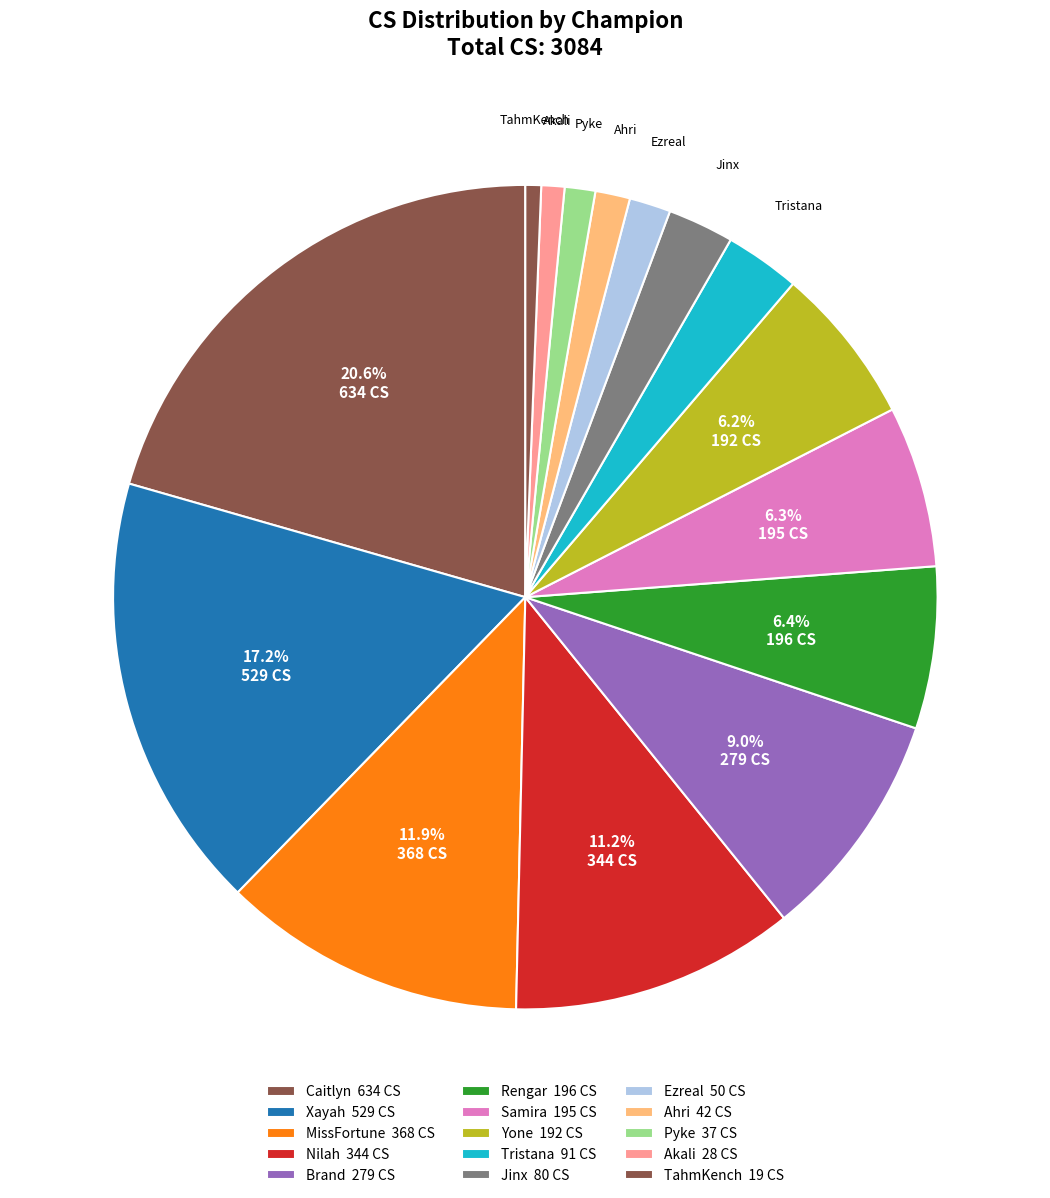

Count the number of slices in the pie.

15